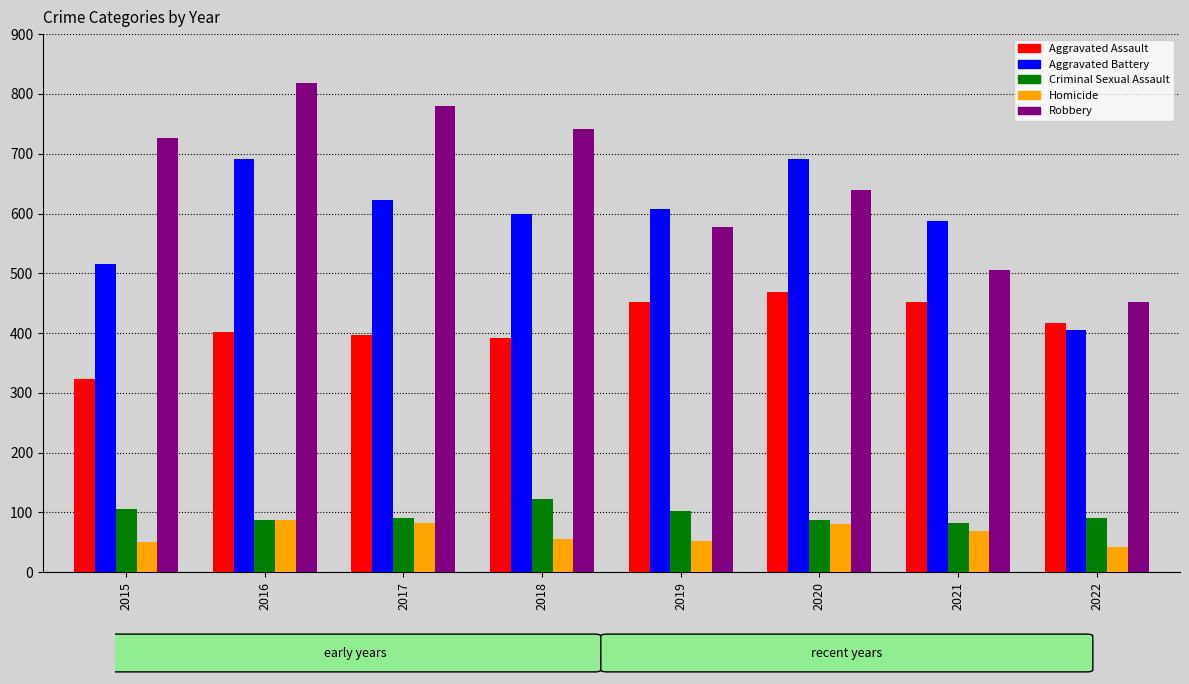

How many categories are shown in the chart?

8